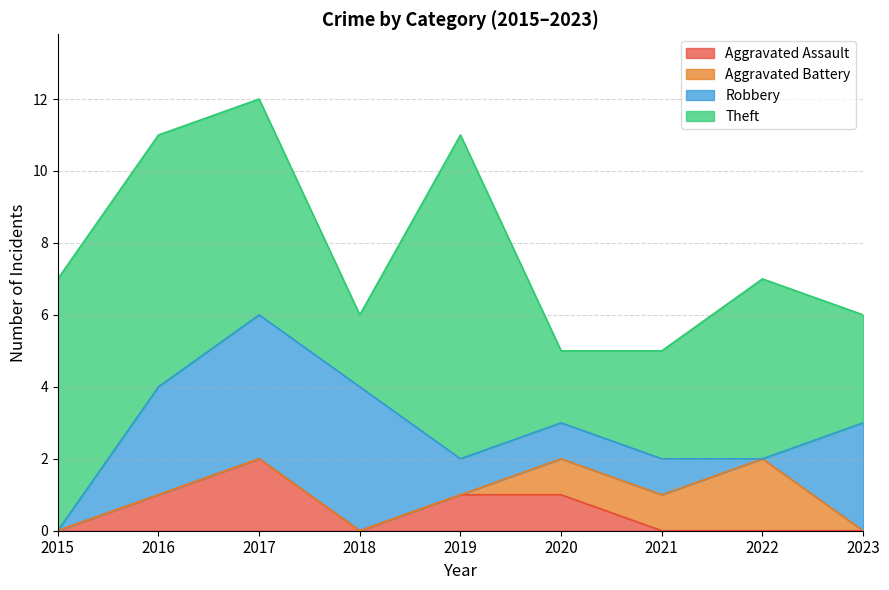

Is it true that Theft equals 5 at 2022?

True